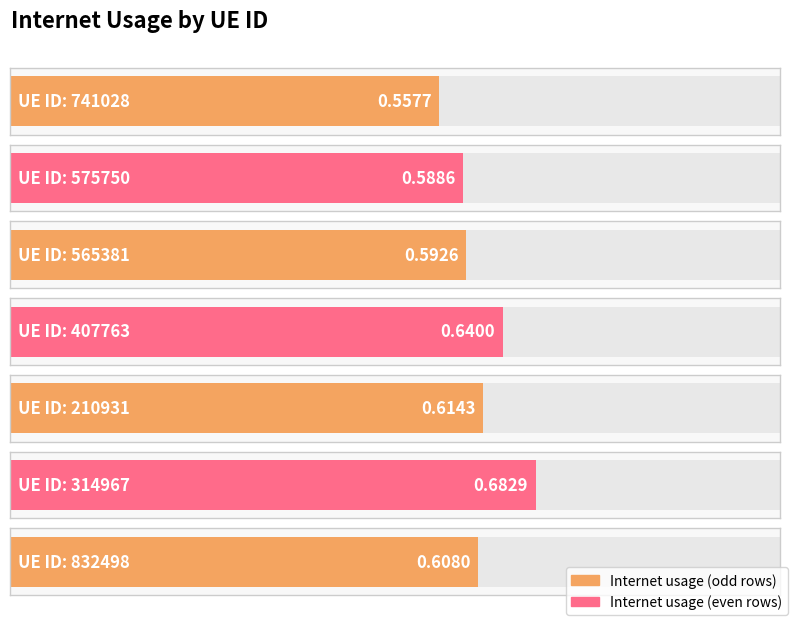

Is it true that the value at 741028 is 1.0?

False